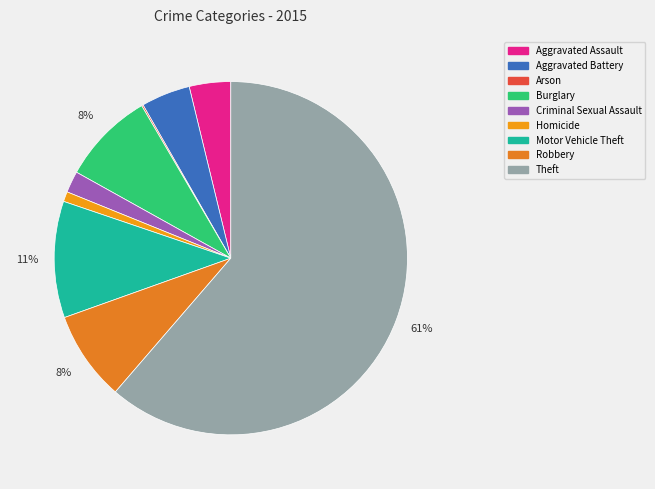

To the nearest percent, what is the difference between the Arson and Robbery slice percentages?

8%